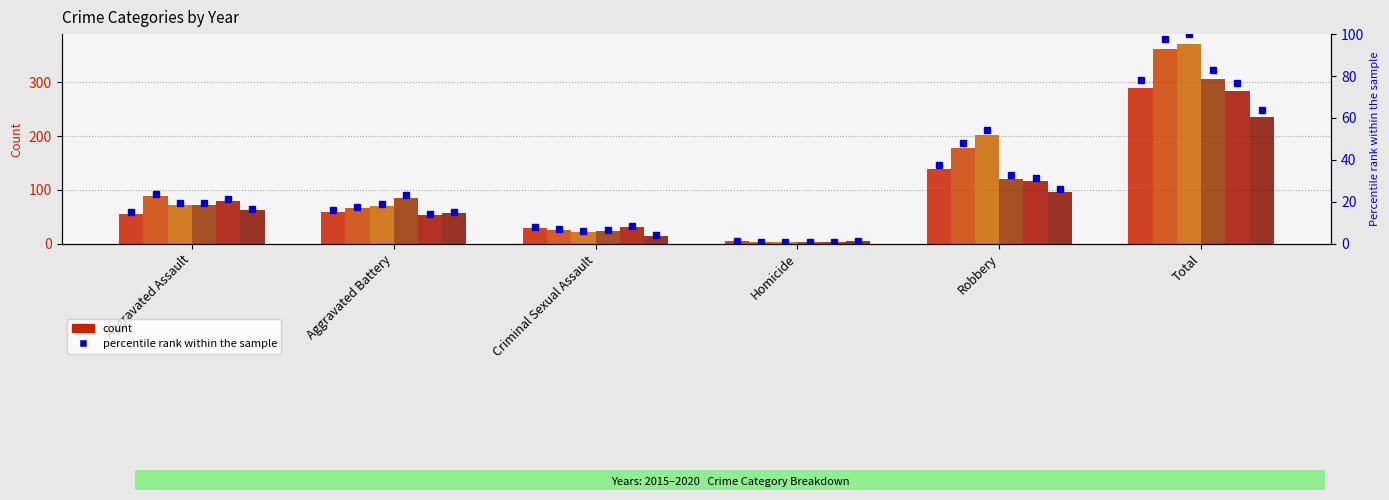

What is the label of the 2nd bar from the left?

Aggravated Battery